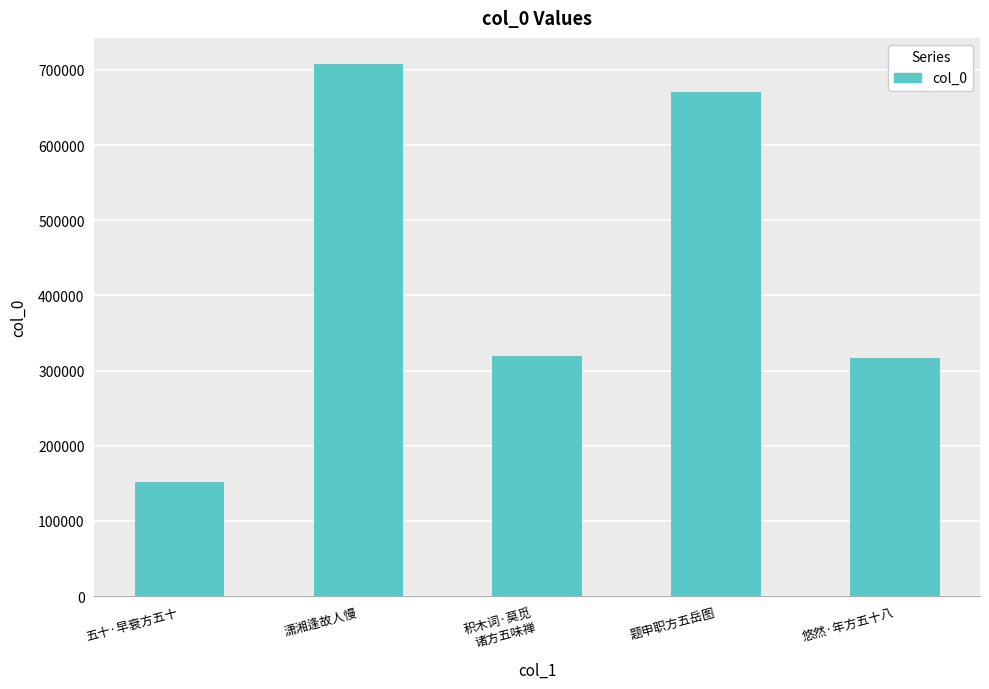

Are the bars horizontal?

No